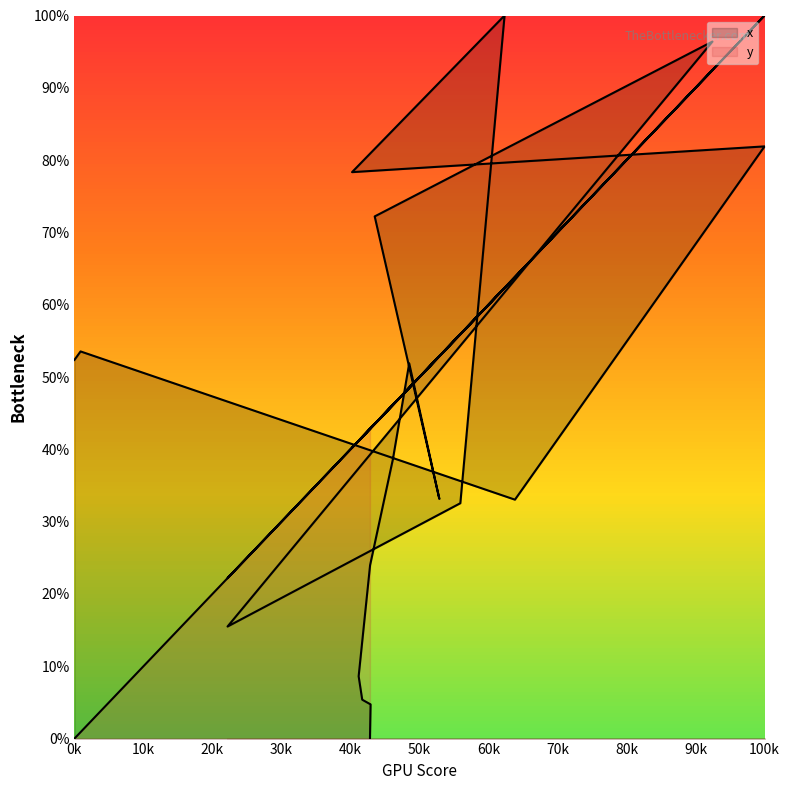

The y series shows 29.2 at 10. True or false?

False